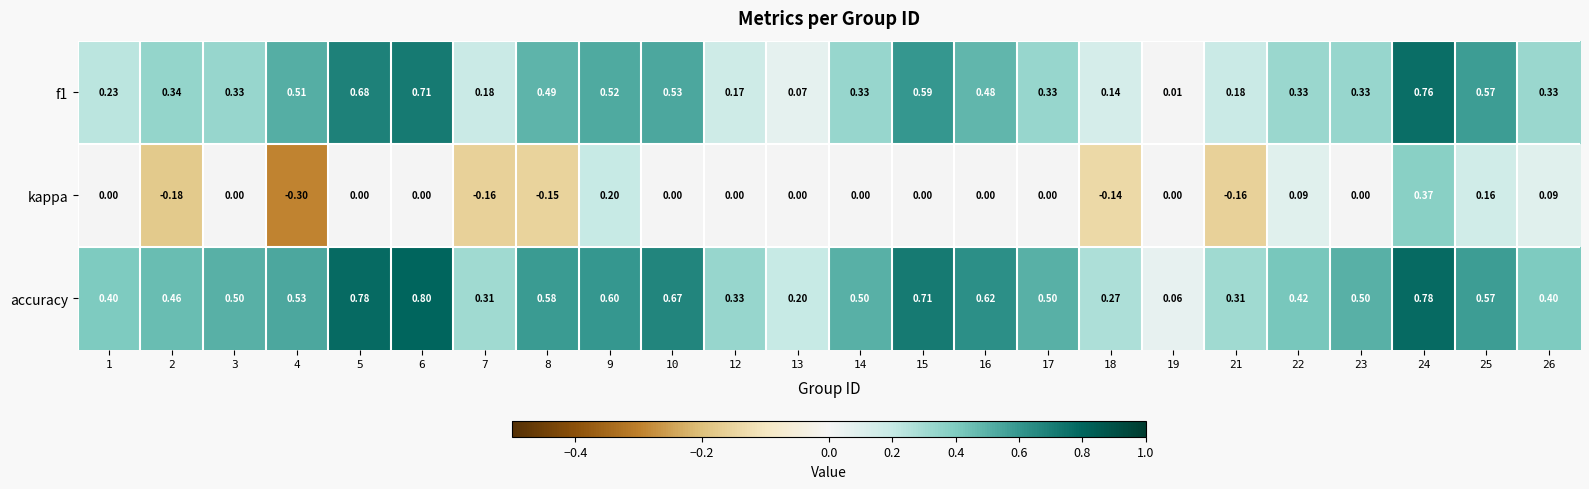

Which series changed the most between 9 and 17?

kappa